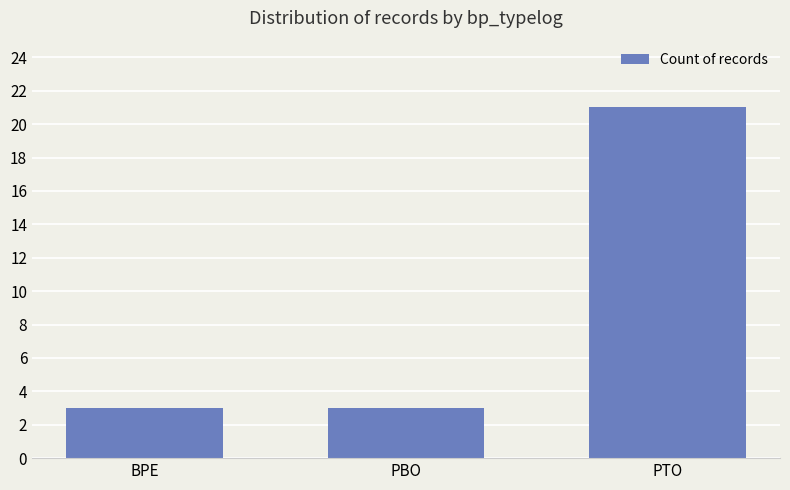

Reading right to left, transcribe all the data shown in this chart.

PTO=21	PBO=3	BPE=3